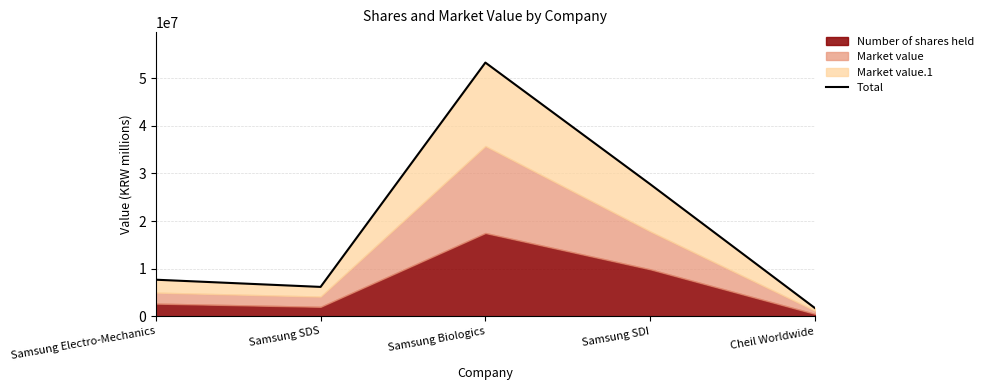

True or false: the data has more than 0 interior local peaks.

True